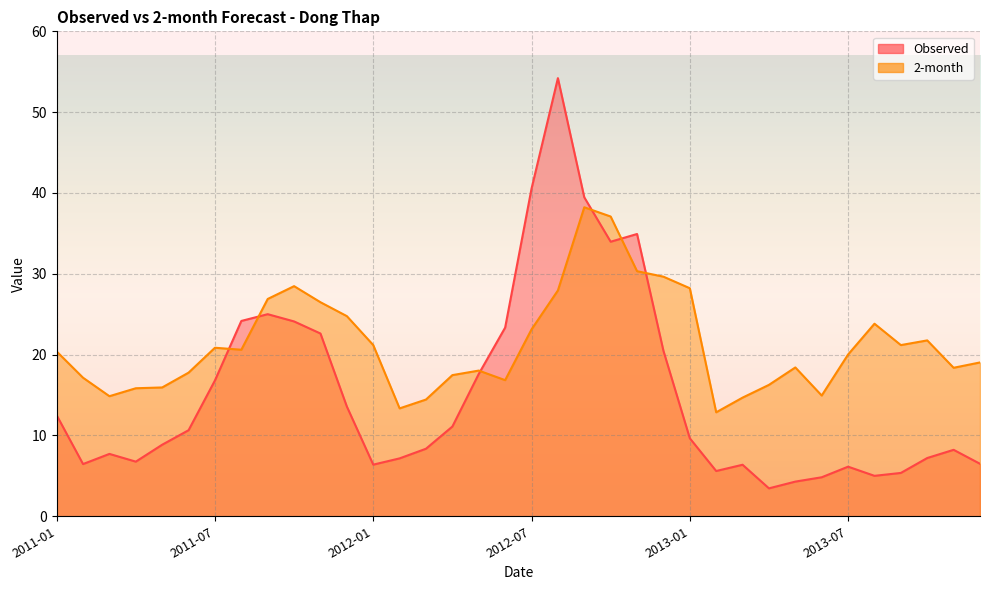

After their last crossing, which series has the higher values: Observed or 2-month?

2-month